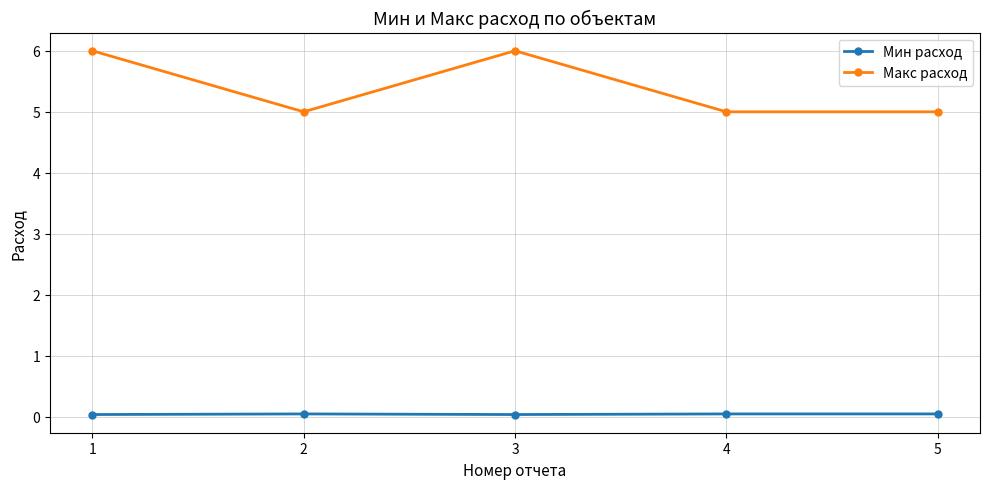

Does the chart display data point markers on the line(s)?

Yes